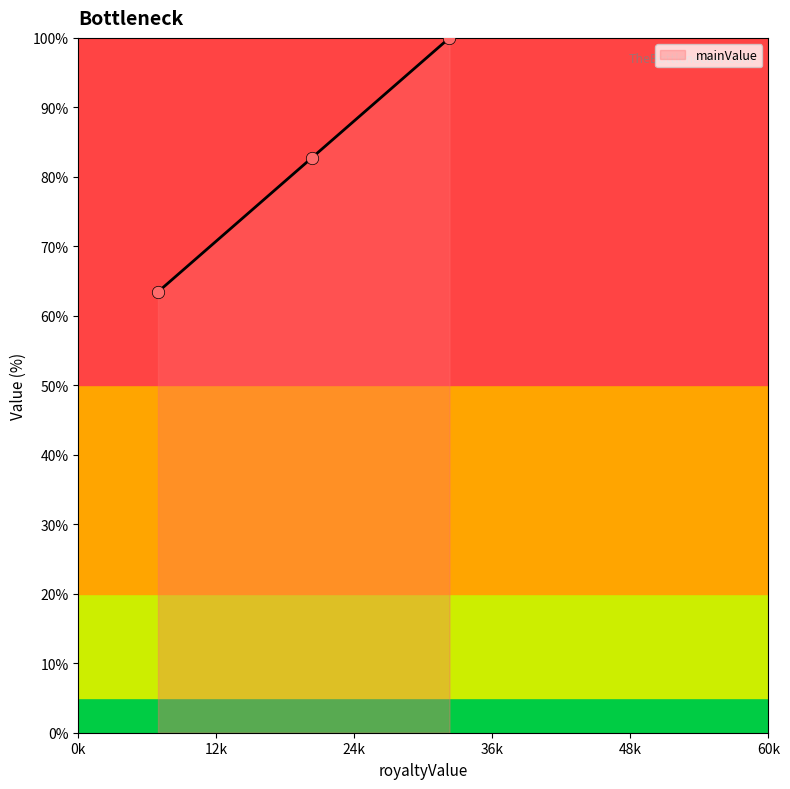

What is the highest value of the mainValue series?

100.0